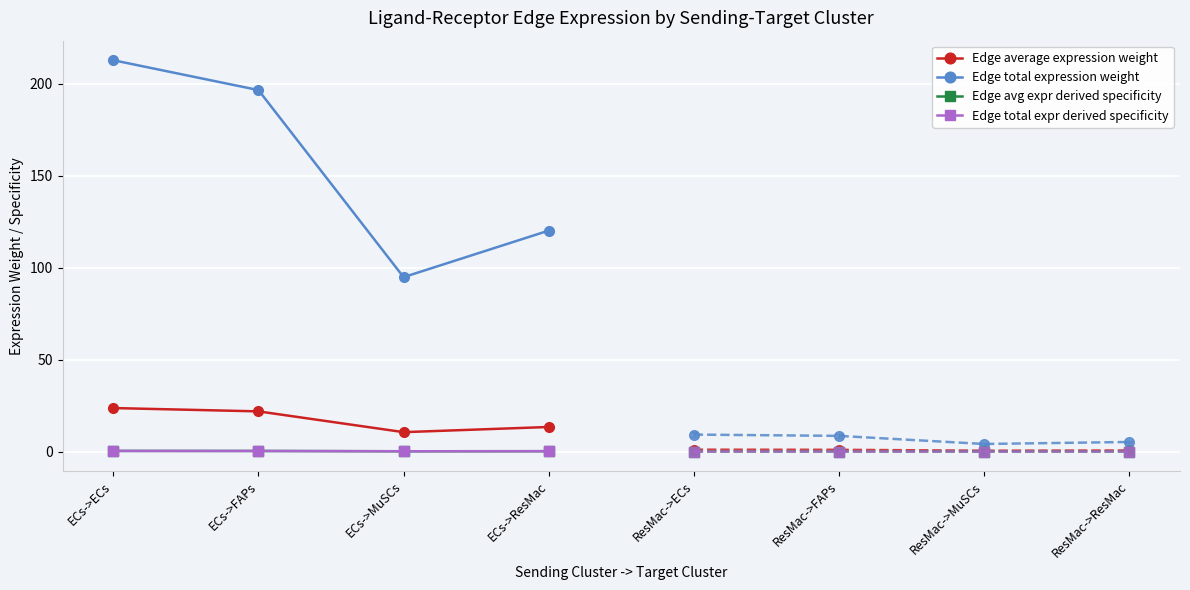

True or false: Edge total expression weight and Edge average expression weight intersect in this chart.

False